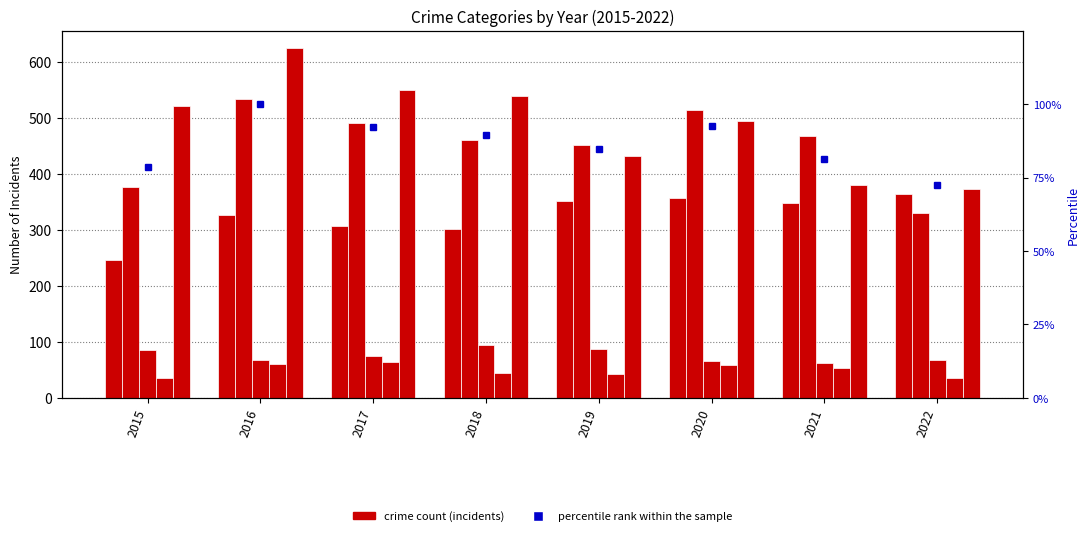

Count the number of categories in the chart.

8